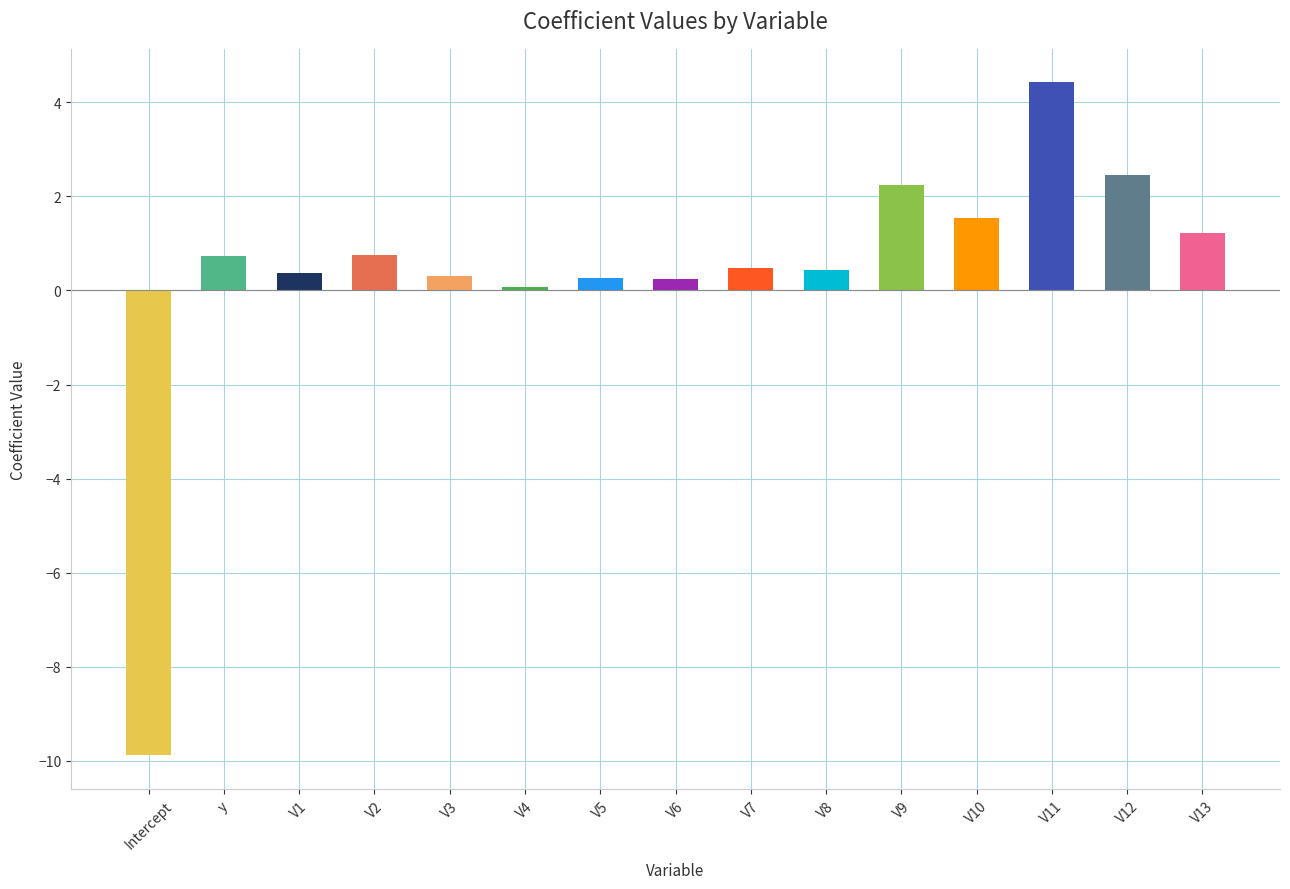

Are the bars horizontal?

No